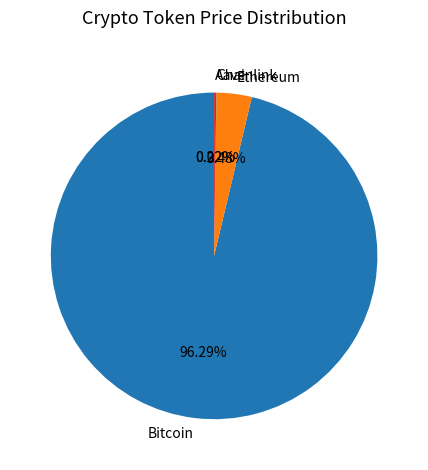

Is the sum of Ethereum and Bitcoin greater than half?

Yes